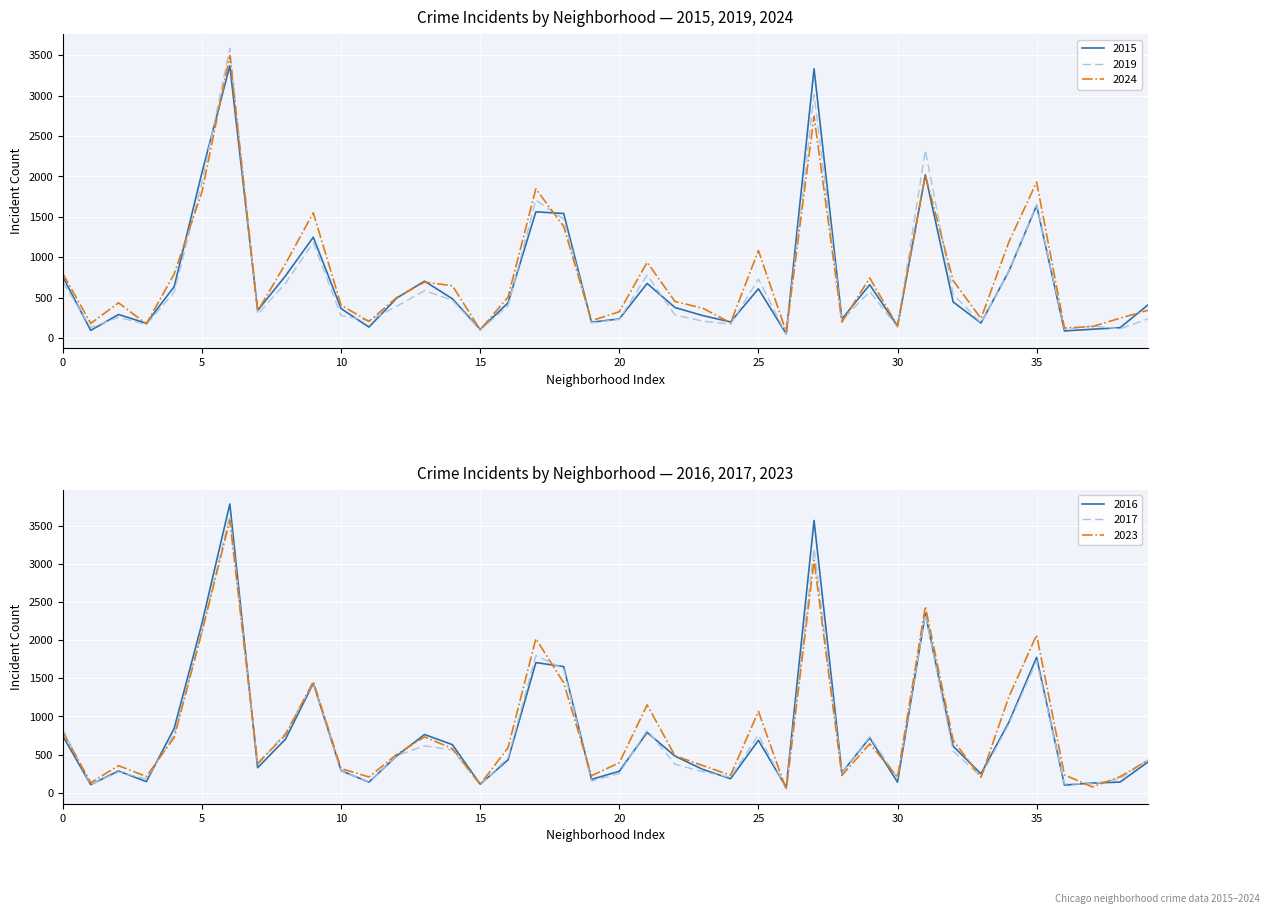

True or false: 2015 has a value of 304 at 0.

False